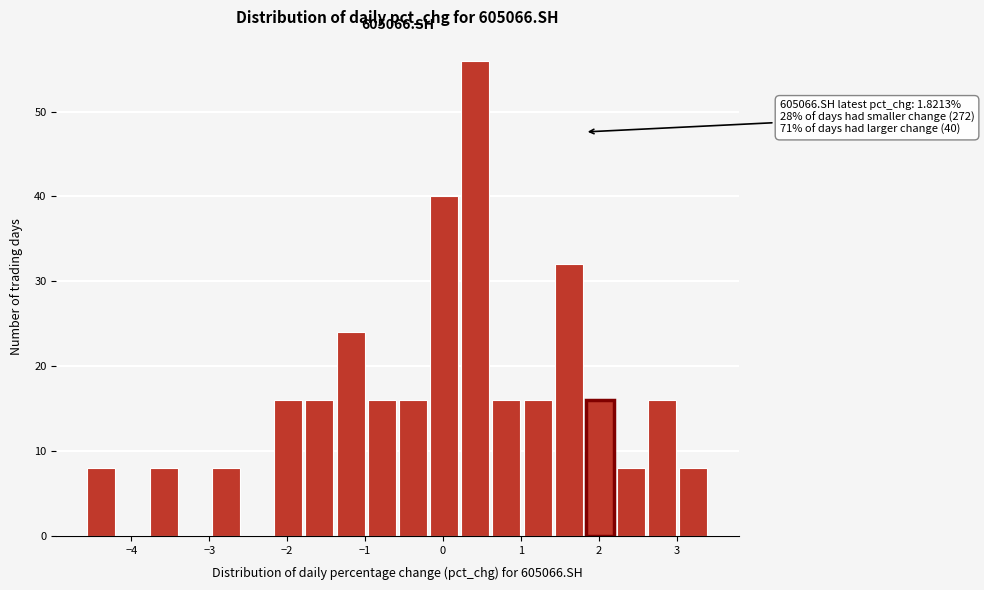

Over which range of the x-axis is the bar tallest?

0.2 to 0.6